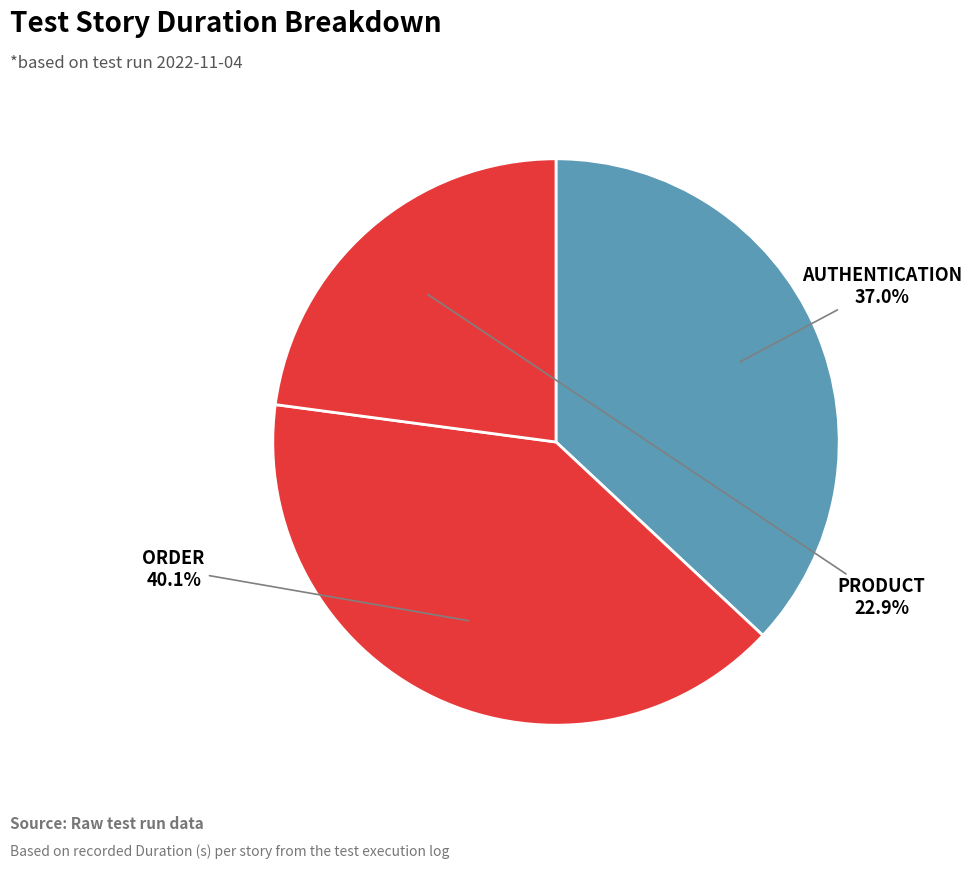

Which slice is the largest?

Order